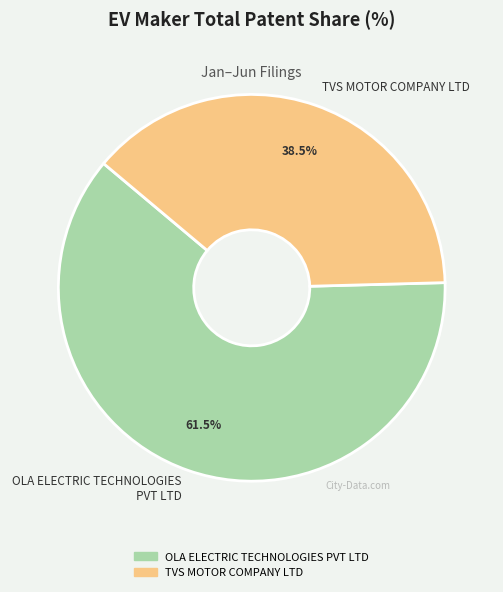

True or false: OLA ELECTRIC TECHNOLOGIES PVT LTD accounts for 99% of the total.

False